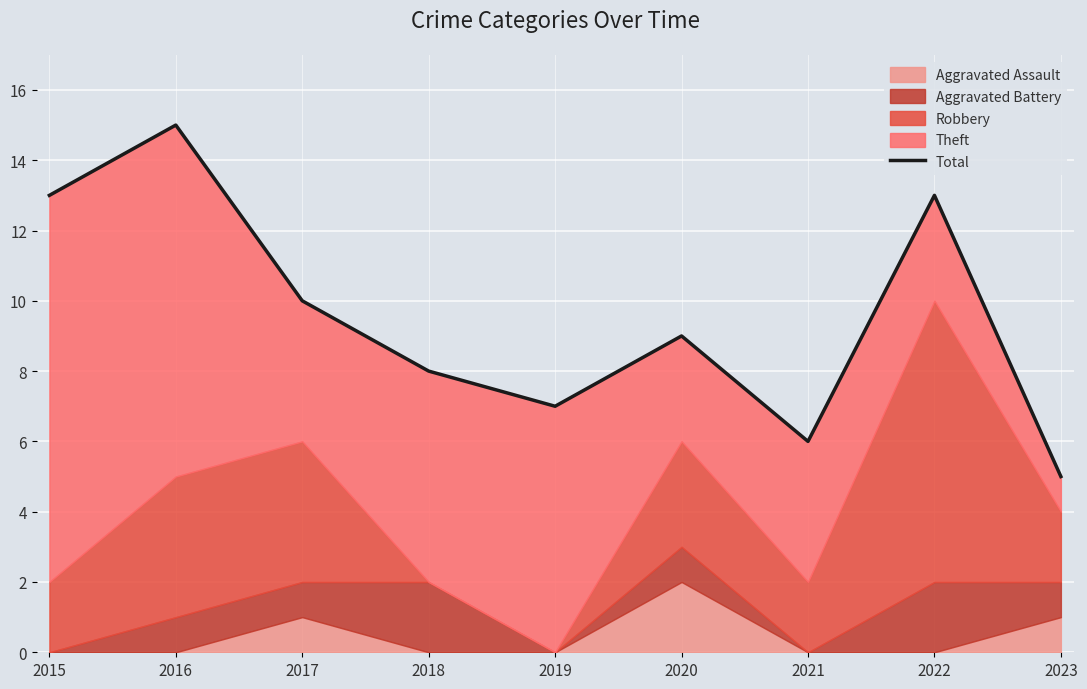

True or false: there are more than 0 points higher than both neighbors.

True